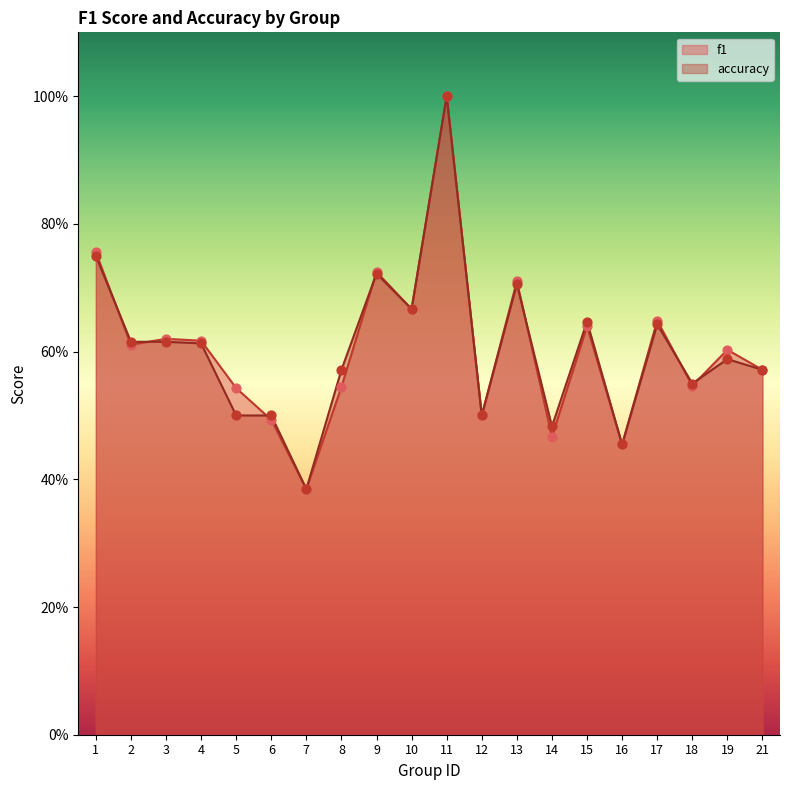

What is the total value across all series at 7?

0.8